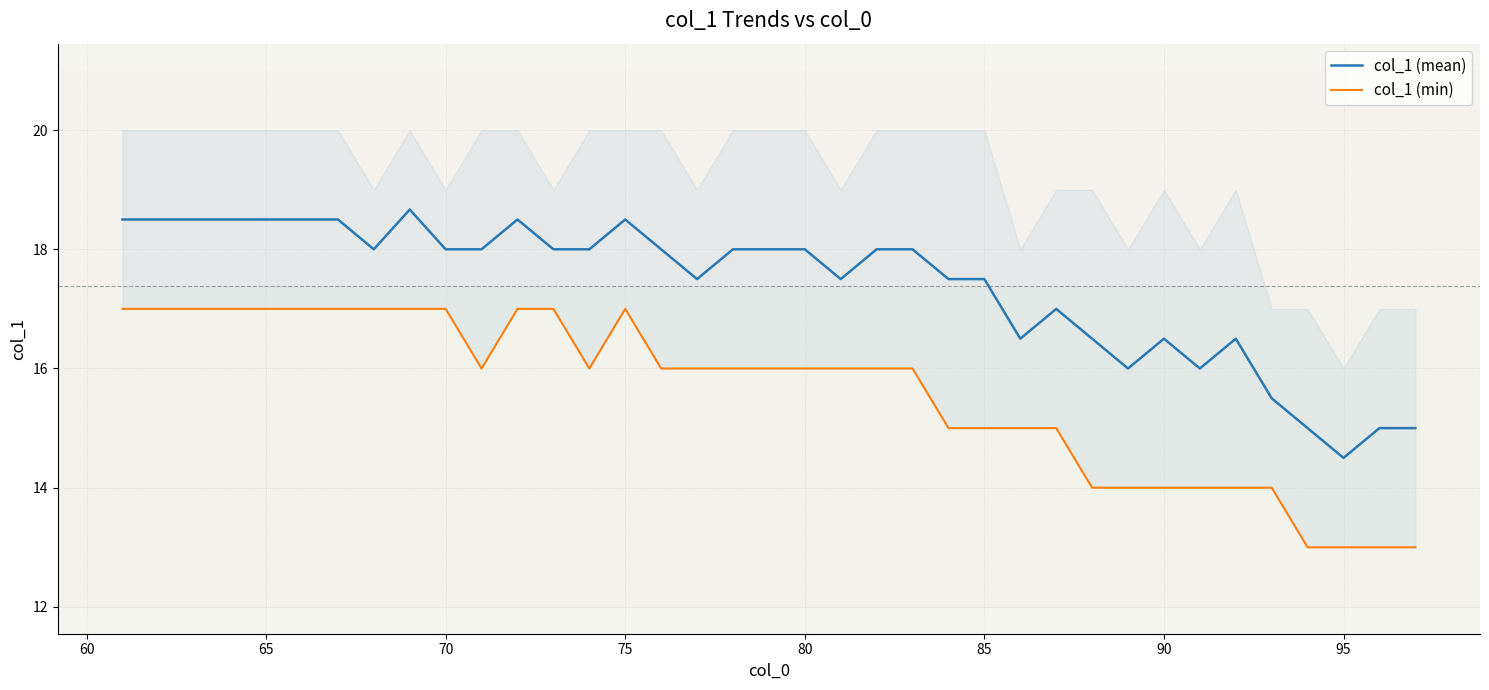

At which label does col_1 (mean) reach its minimum?

95